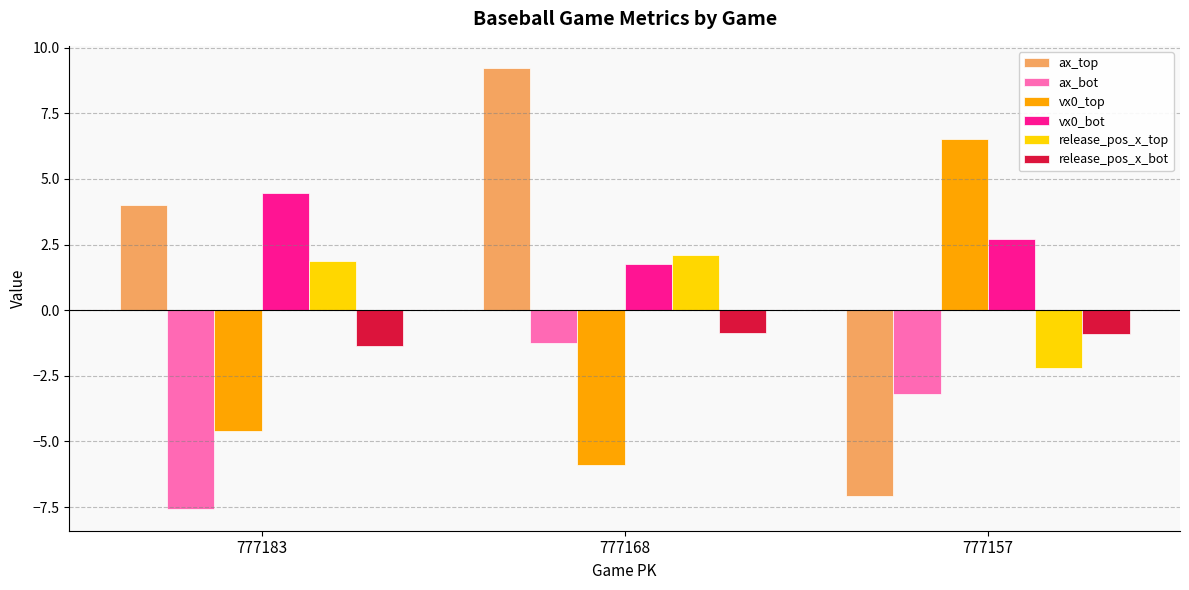

What is the total value across all series at 777168?

5.1